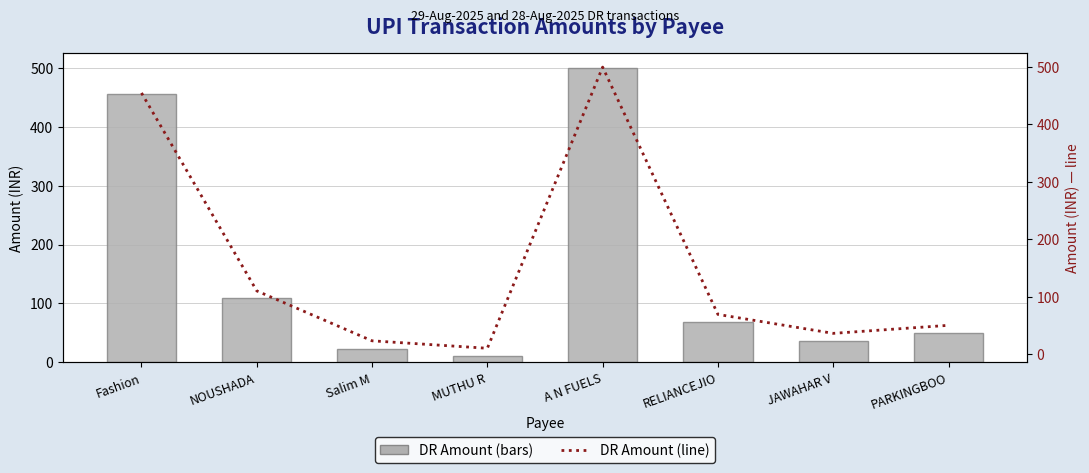

Which label corresponds to the smallest value in the chart?

MUTHU R